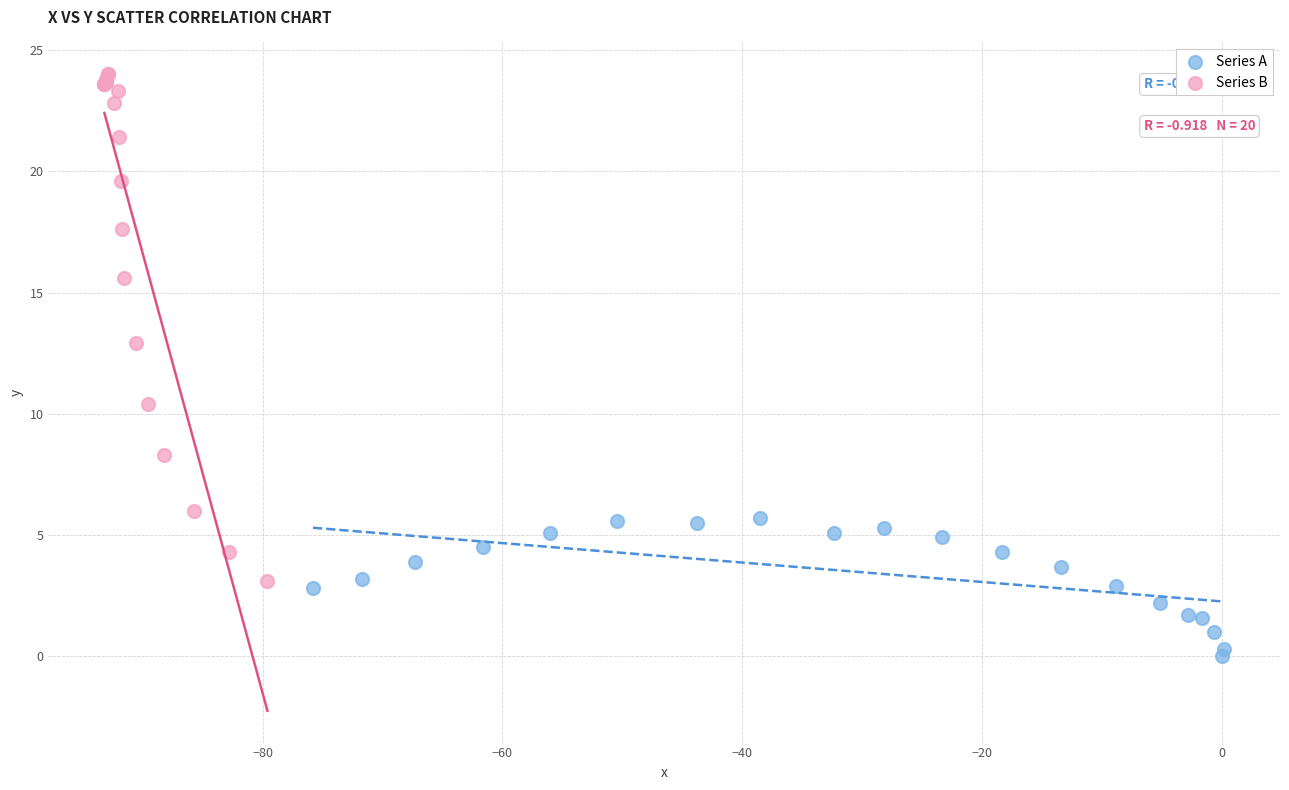

Which series reaches the maximum Y coordinate?

Series B